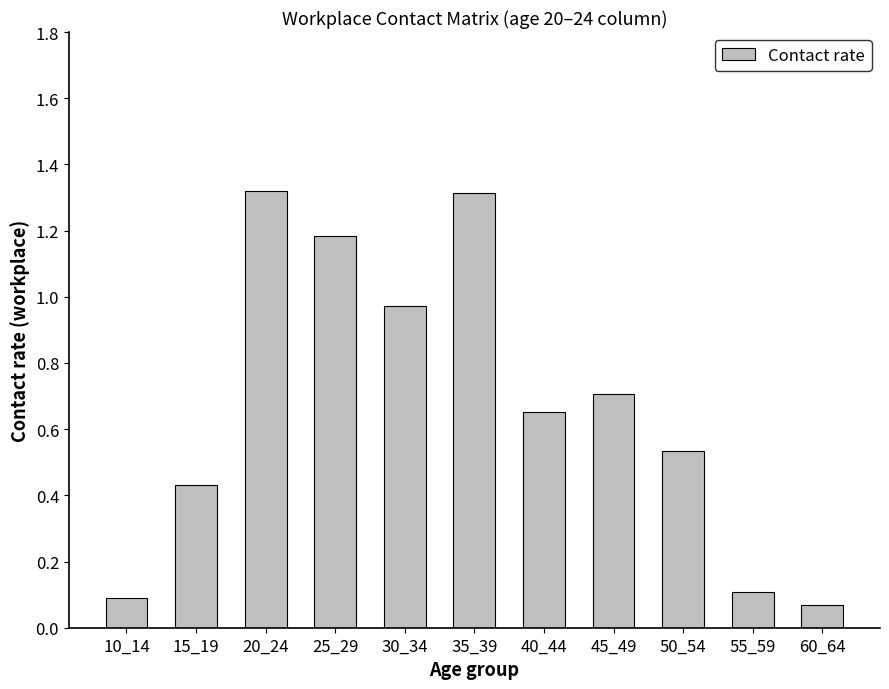

Which has a higher value, 30_34 or 10_14?

30_34